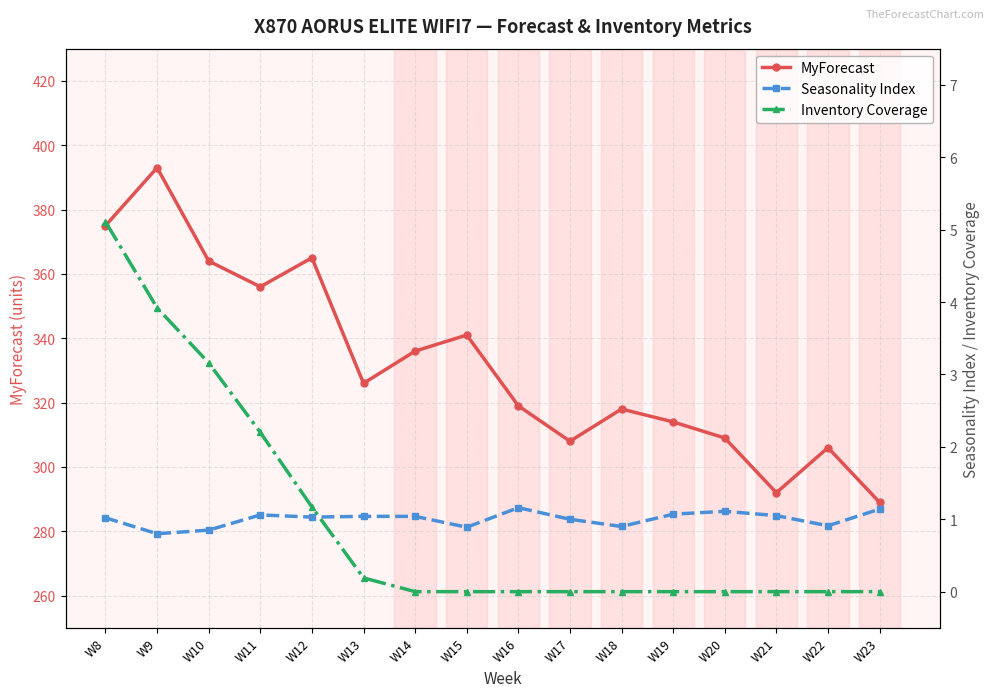

The Seasonality Index series shows 1.0 at W17. True or false?

True